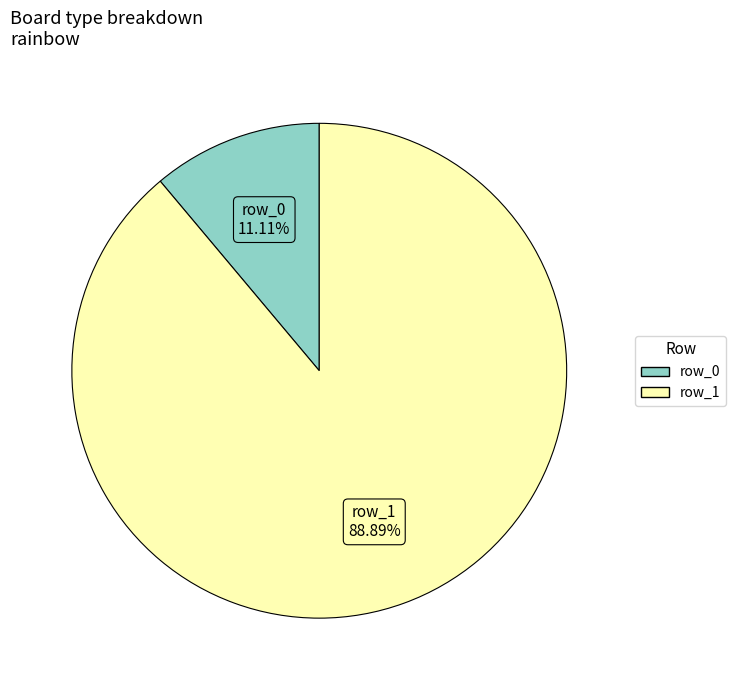

What percentage is NOT represented by row_0?

88.9%